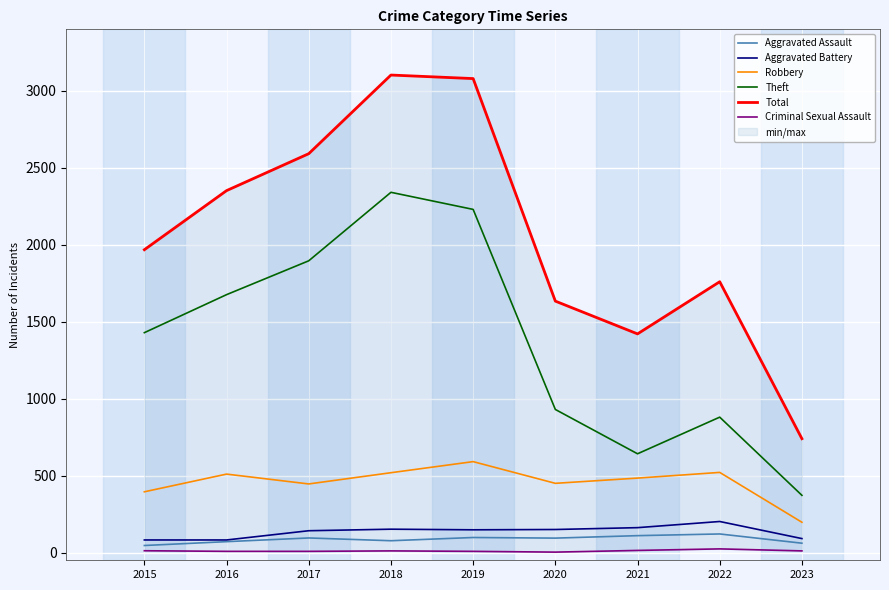

True or false: Aggravated Assault and Theft intersect in this chart.

False